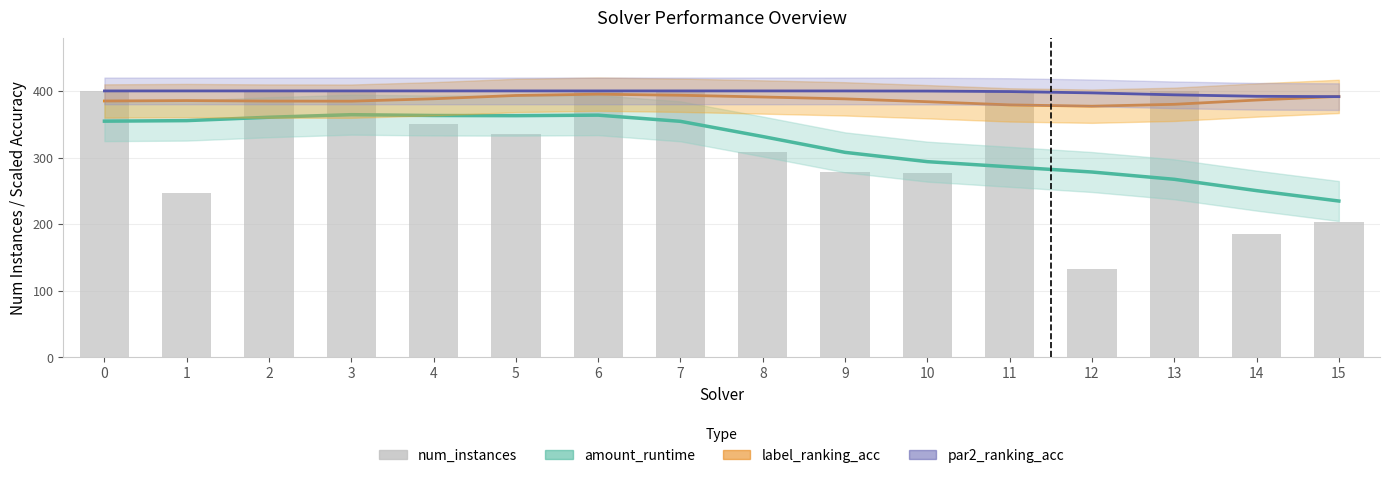

What is the average value of the par2_ranking_acc (smoothed) series?

398.3